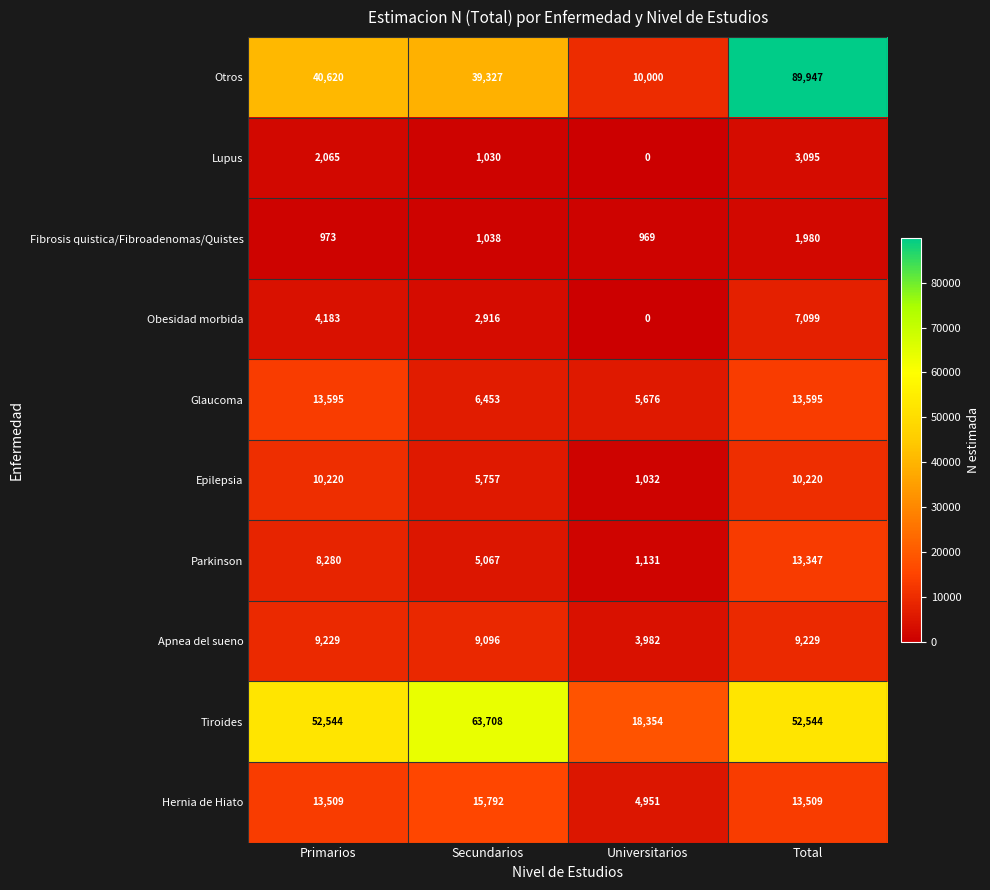

Which category has the lowest value across all series?

Universitarios